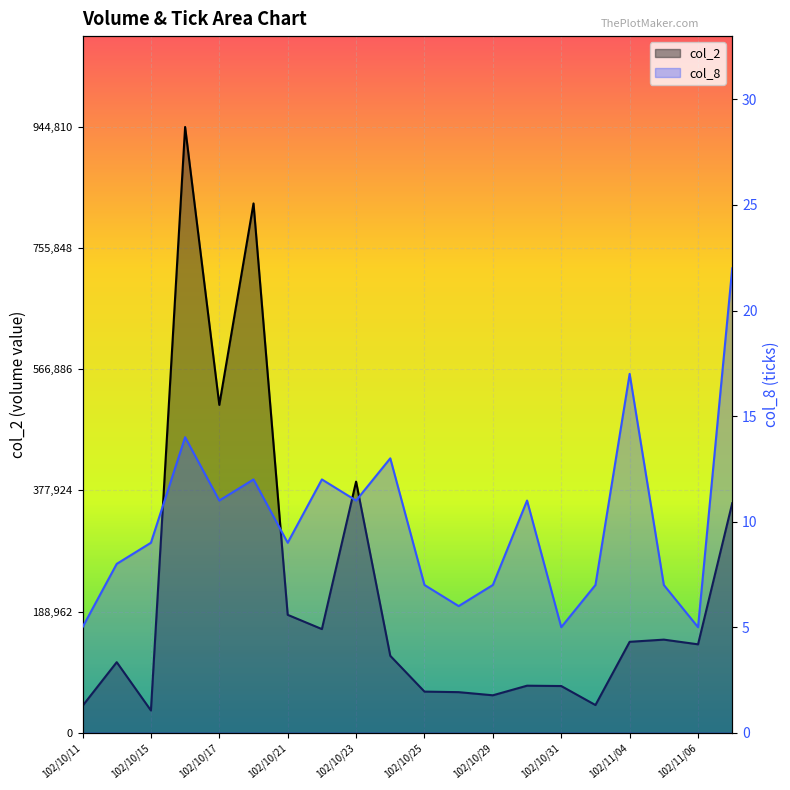

How many interior local peaks does the col_8 series have?

6